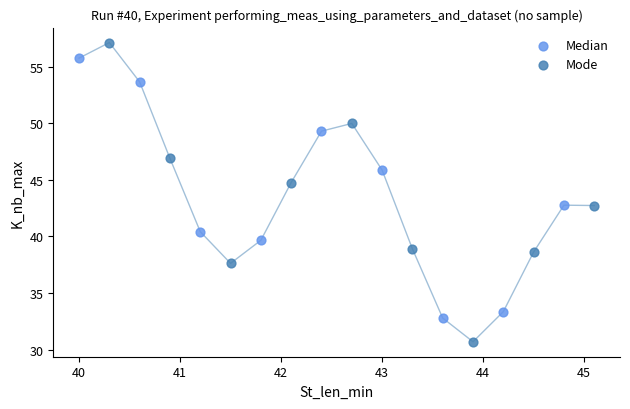

Which series reaches the minimum Y coordinate?

Mode